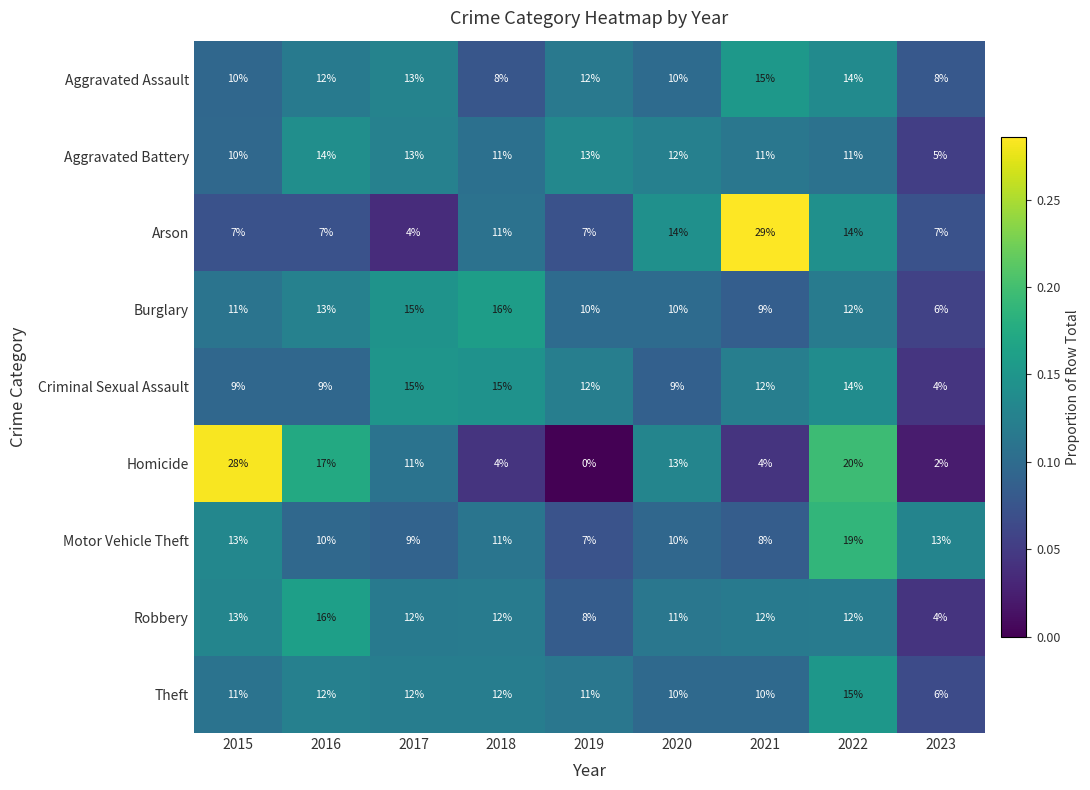

What is the total value across all series at 2023?

55